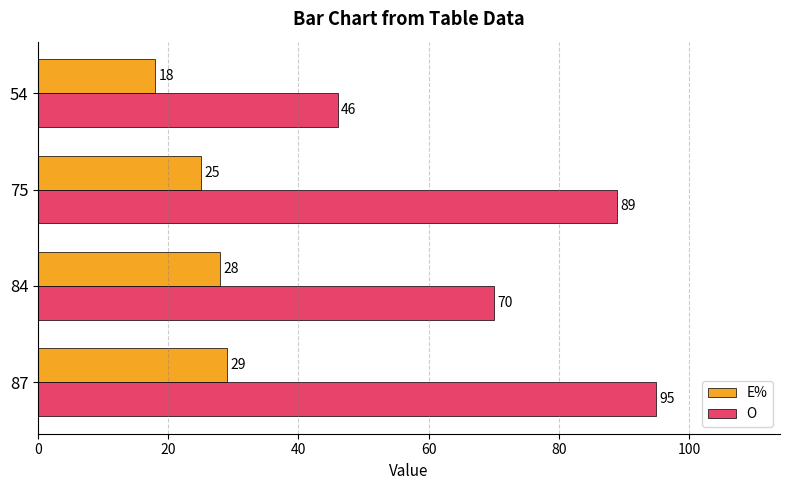

Which series has the widest spread of values?

O